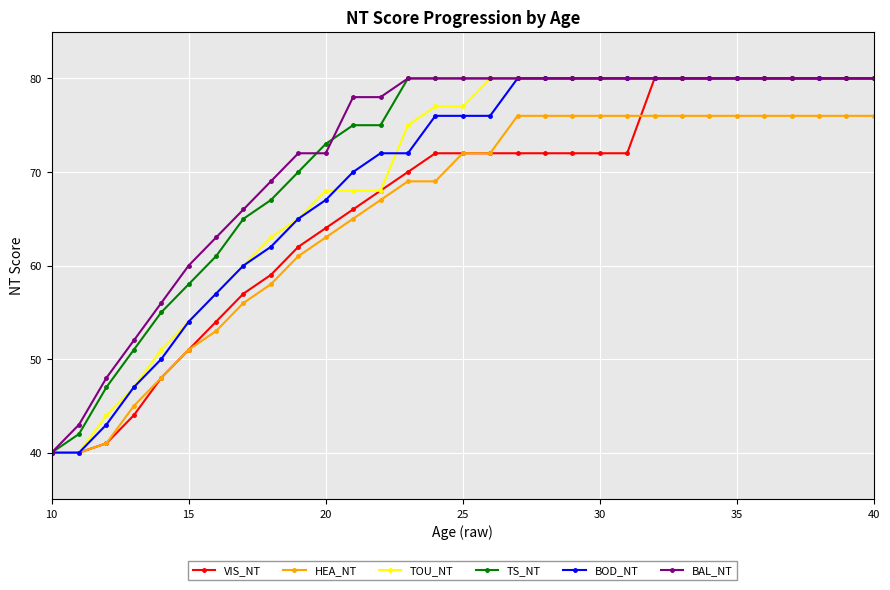

What is the minimum value shown in the chart?

40